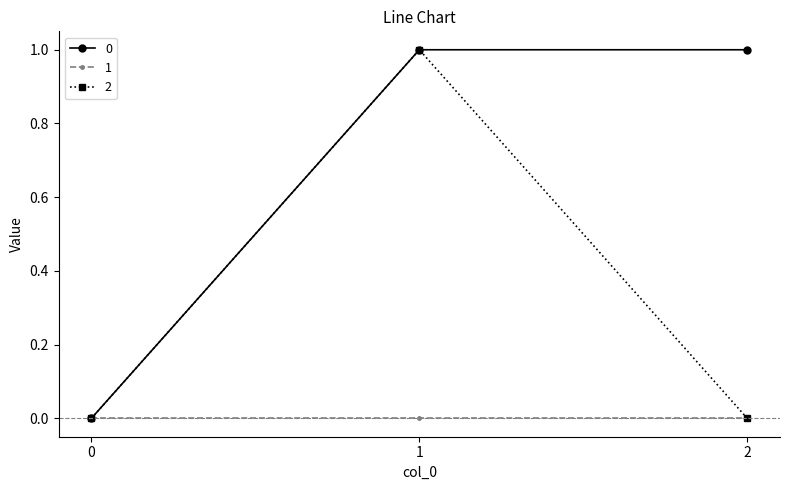

Is the value of 1 at 0 greater than the value of 0 at 1?

No